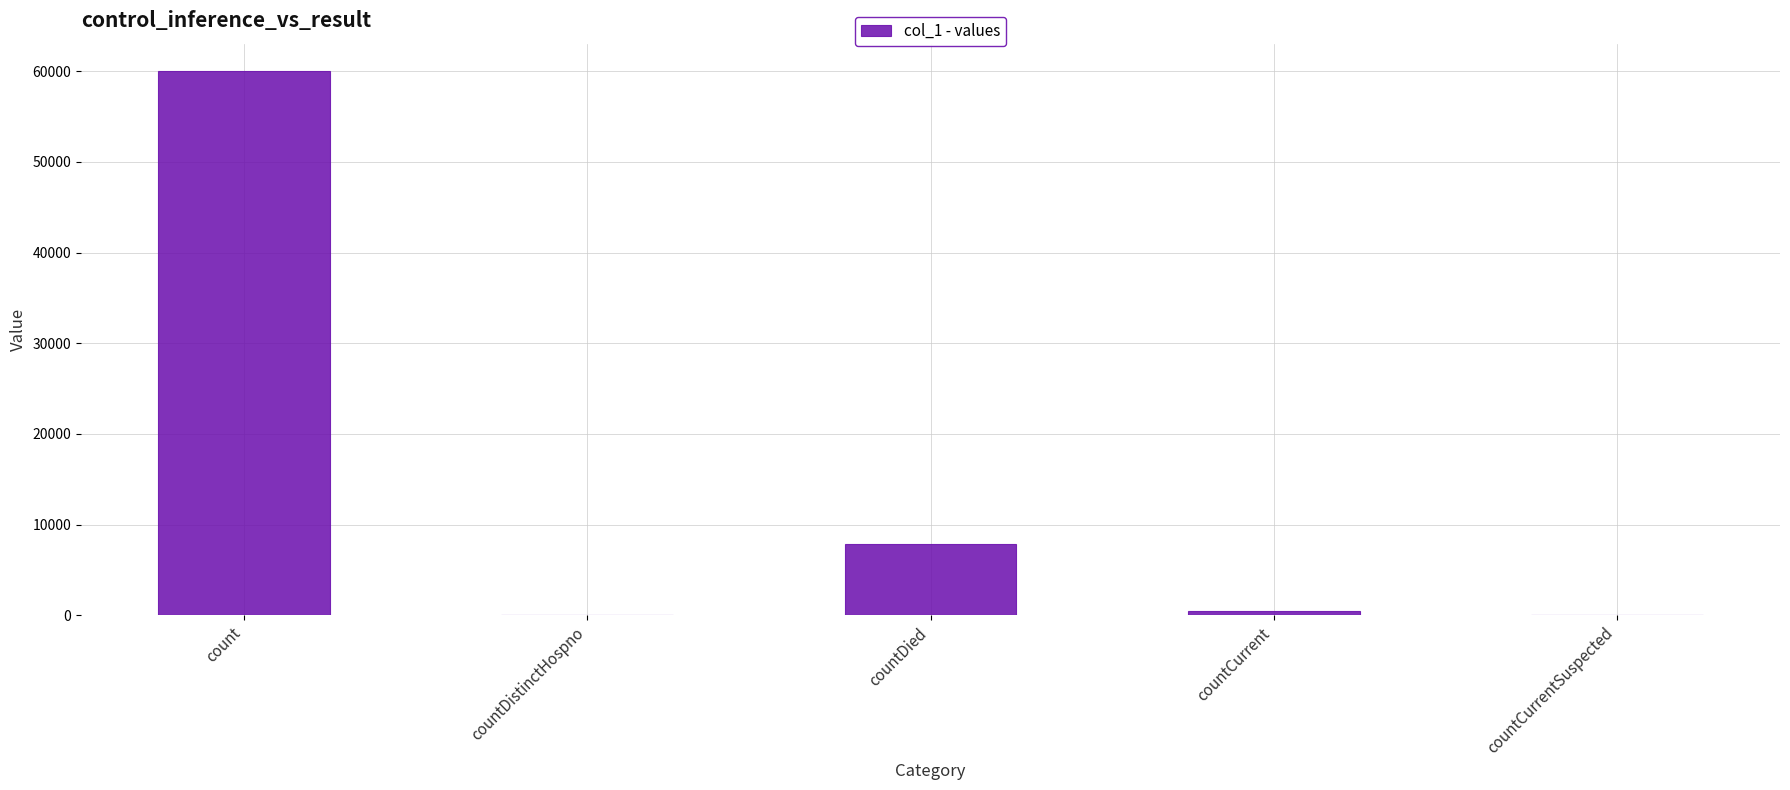

What is the change in value from count to countDistinctHospno?

-60030